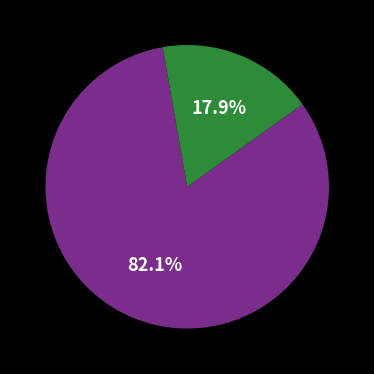

Is there any slice that represents more than half of the pie?

Yes